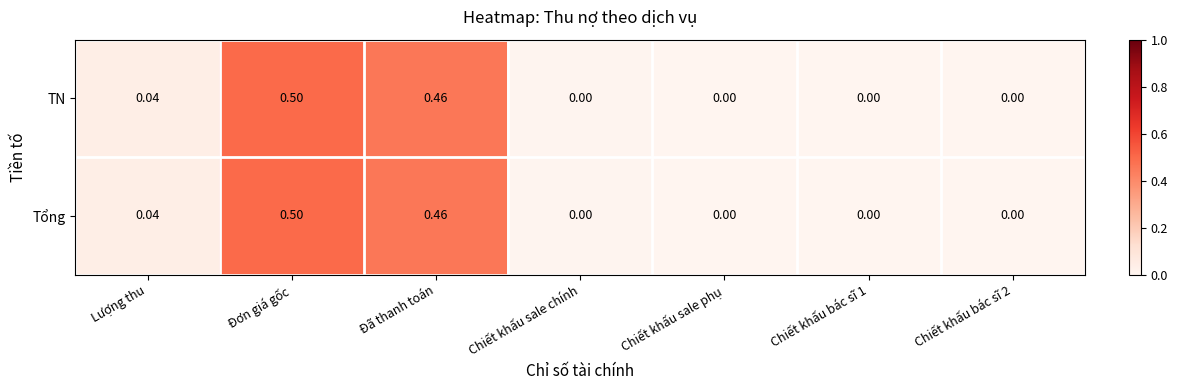

How many values in the TN series exceed 0?

3